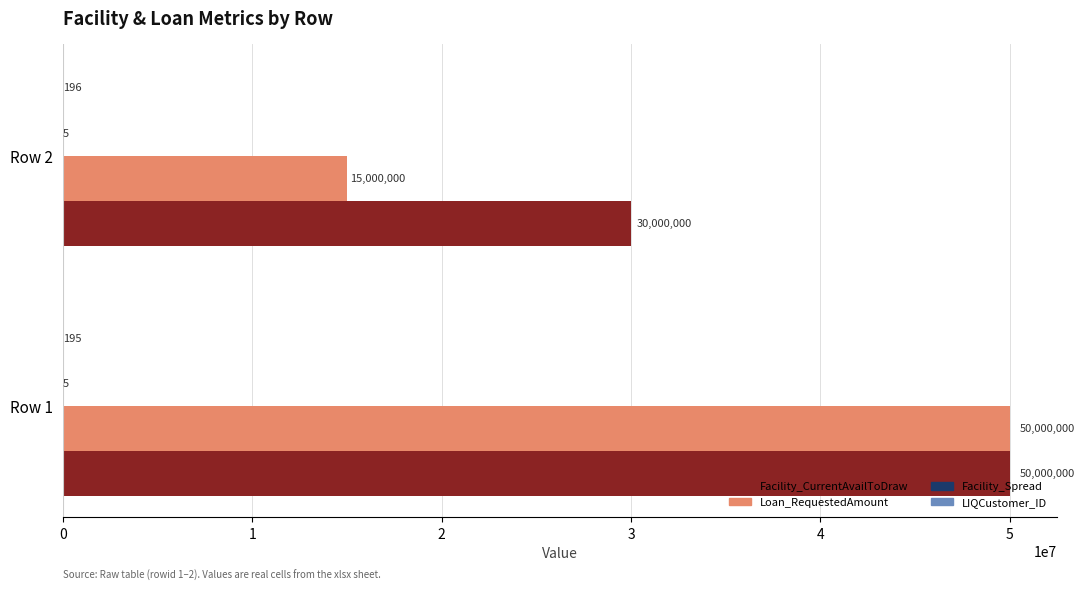

Is it true that Facility_CurrentAvailToDraw equals 30000000 at Row 2?

True